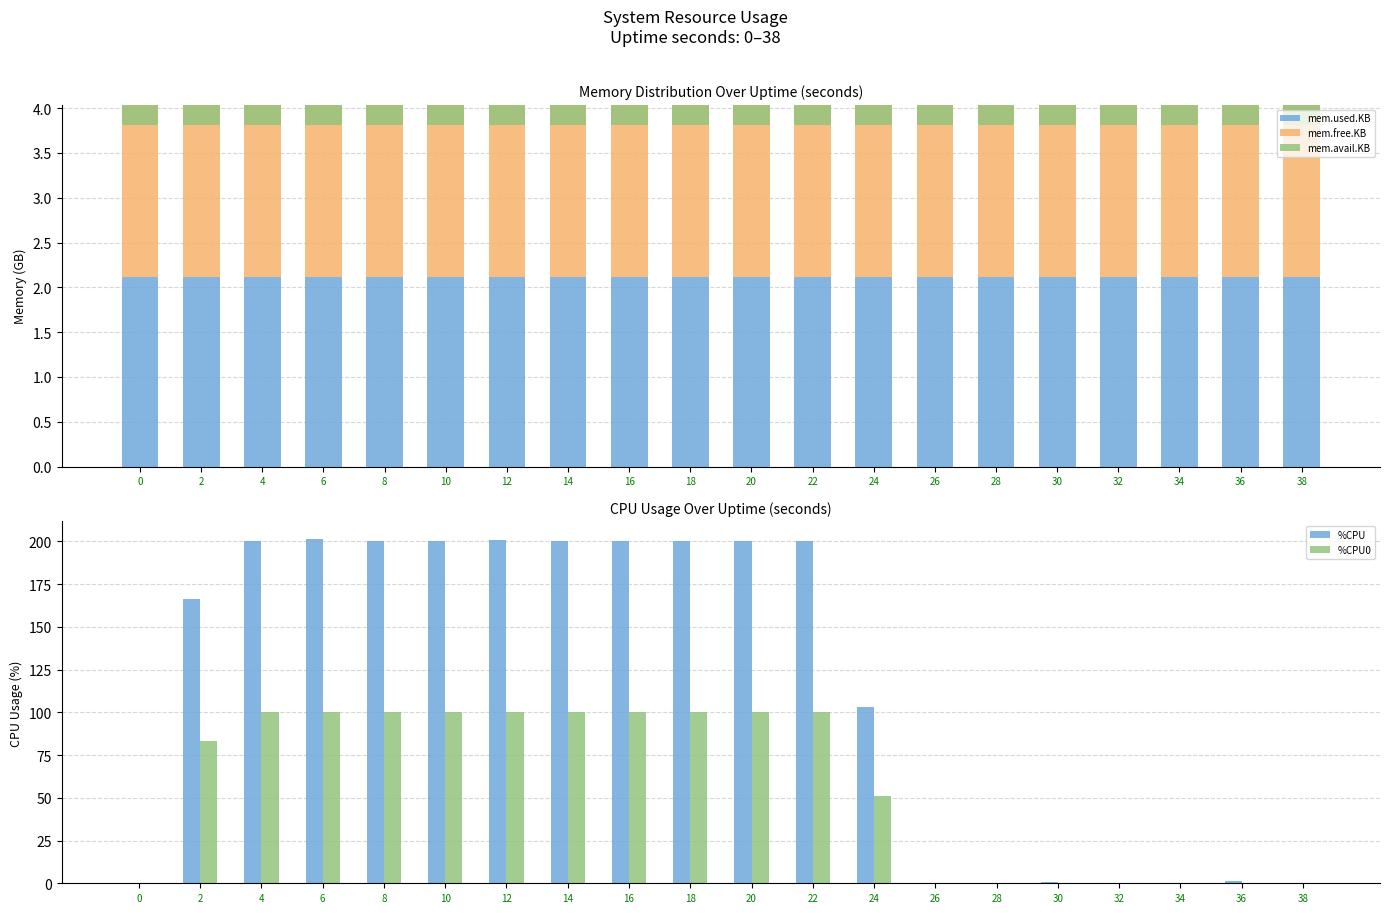

List the series in order of their peak value, lowest first.

mem.avail.KB, mem.free.KB, mem.used.KB, %CPU0, %CPU